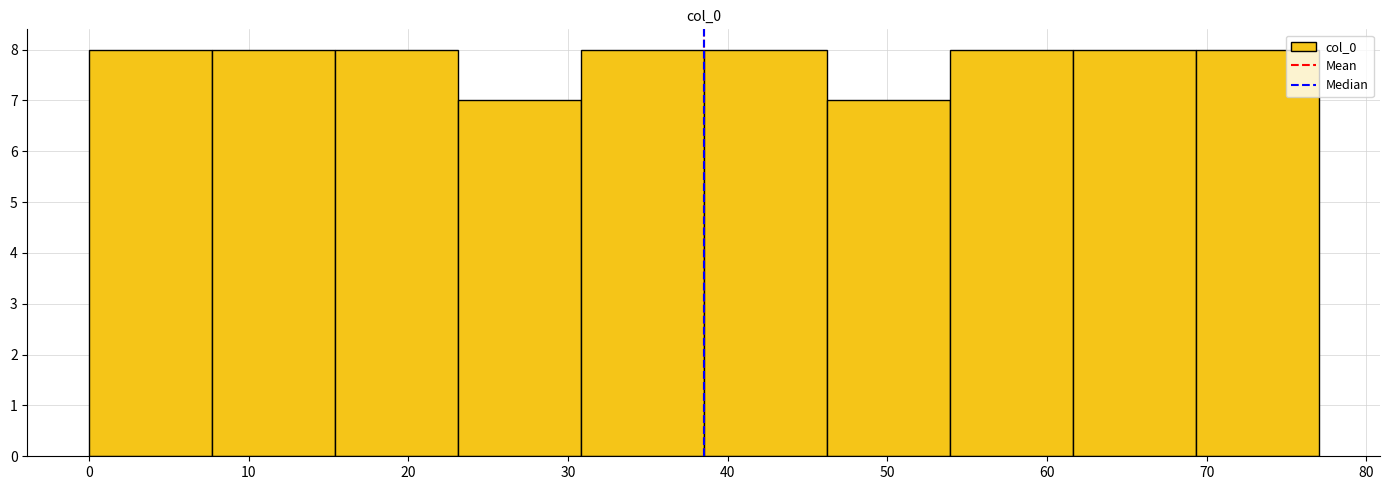

Reading left to right, list every bar in this chart as the range it spans on the x-axis followed by its height. Neither the bar edges nor the heights are printed on the chart, so give them approximately, as read against the axes.

0.0 to 7.7: 8
7.7 to 15.4: 8
15.4 to 23.1: 8
23.1 to 30.8: 7
30.8 to 38.5: 8
38.5 to 46.2: 8
46.2 to 53.9: 7
53.9 to 61.6: 8
61.6 to 69.3: 8
69.3 to 77.0: 8